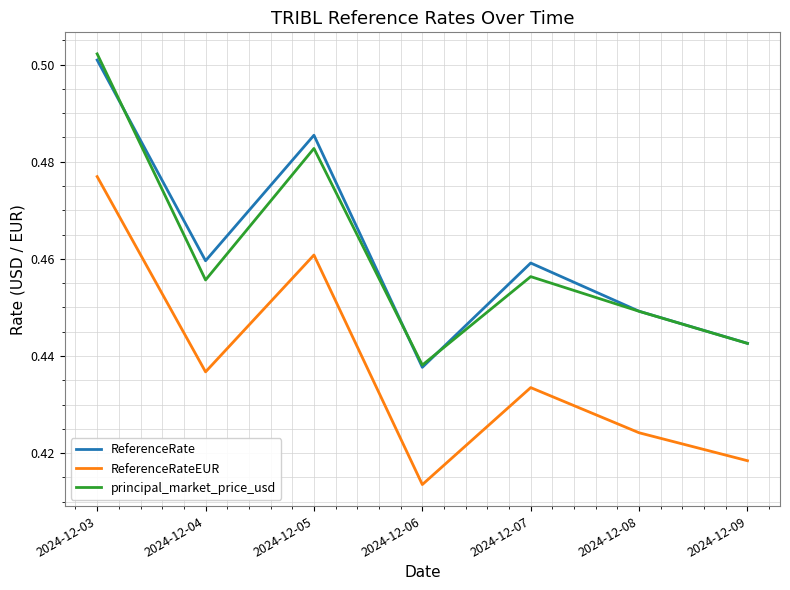

True or false: ReferenceRate and ReferenceRateEUR intersect in this chart.

False